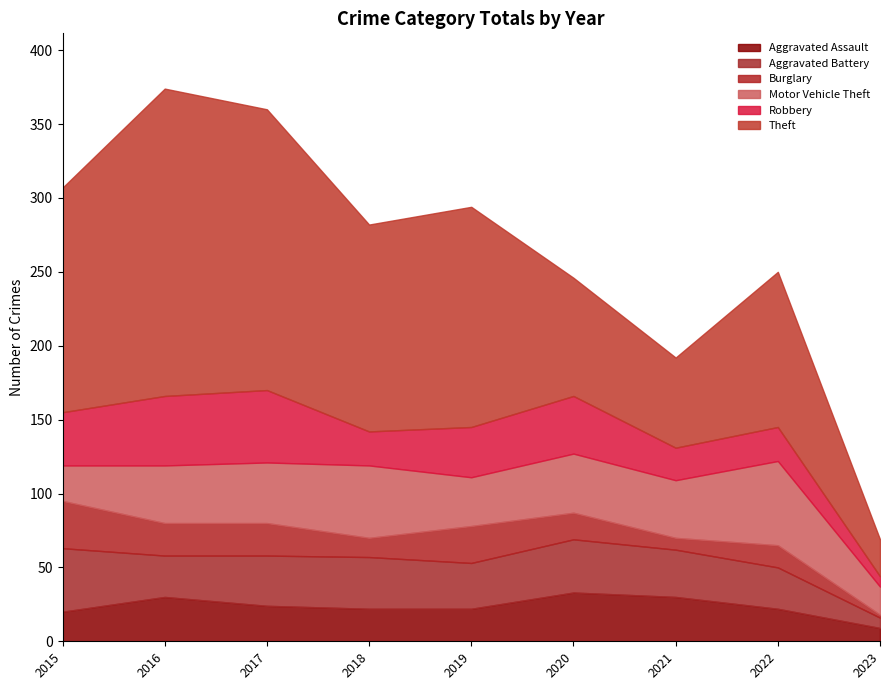

What is the difference between the second highest and second lowest values in the Aggravated Battery series?

8